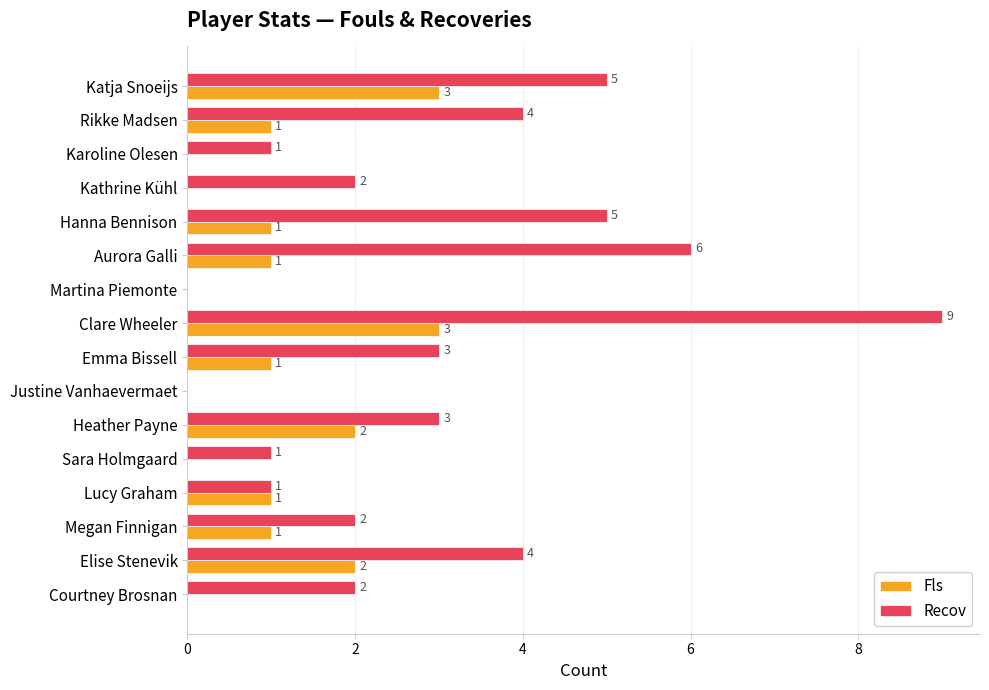

What is the approximate value of Recov at Emma Bissell?

3